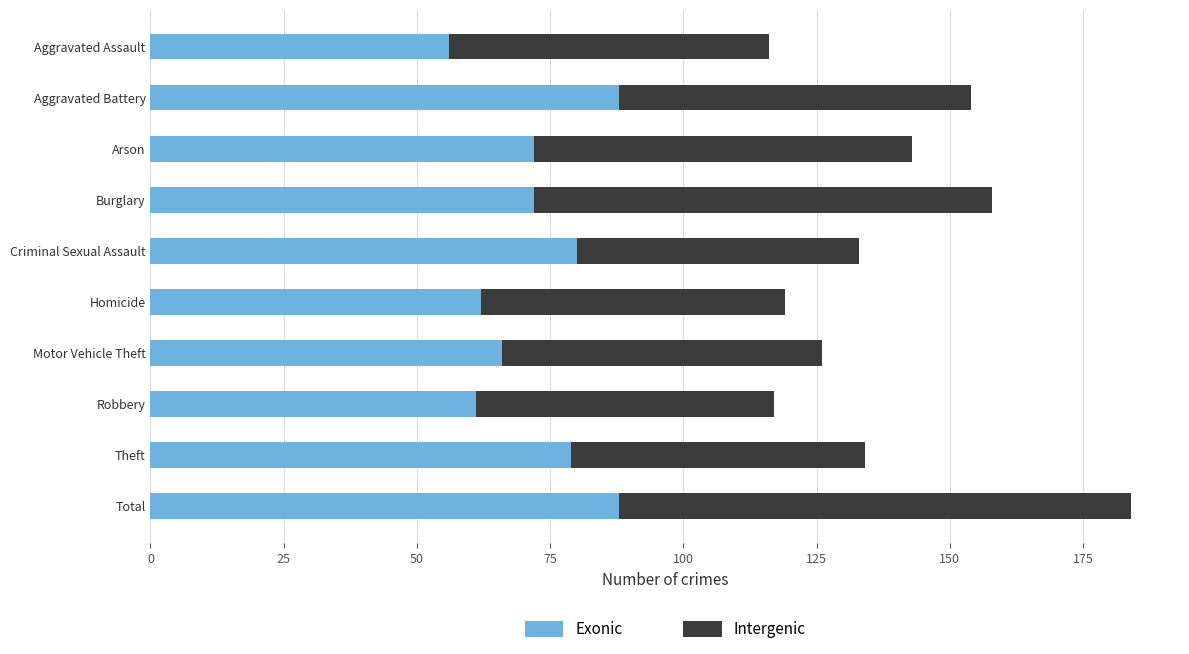

True or false: Exonic has a value of 24 at Total.

False